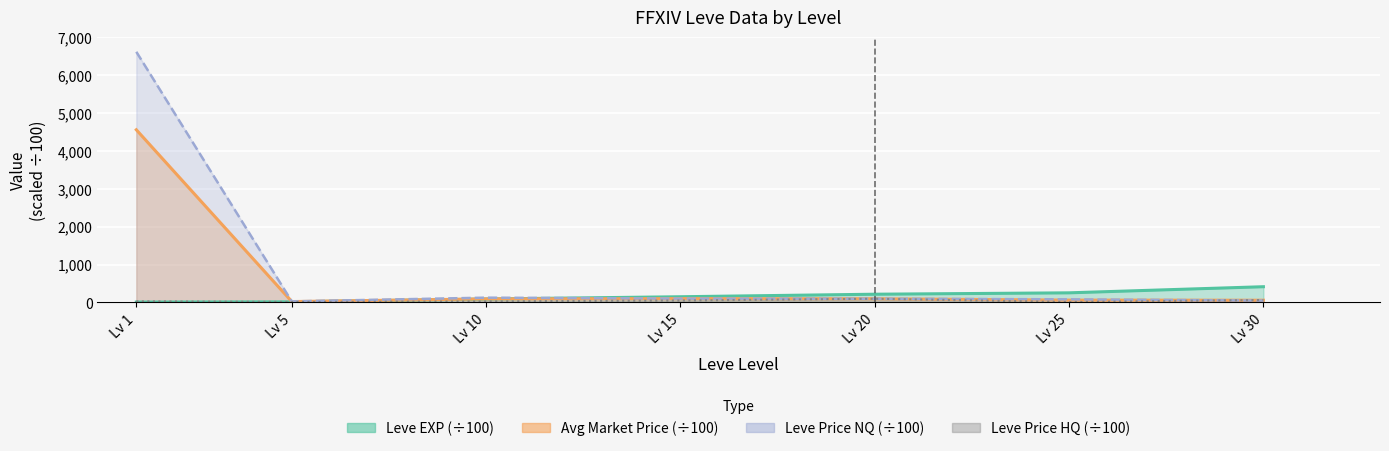

Where do LevePriceHQ and LevePriceNQ first cross each other?

Lv 25 and Lv 30